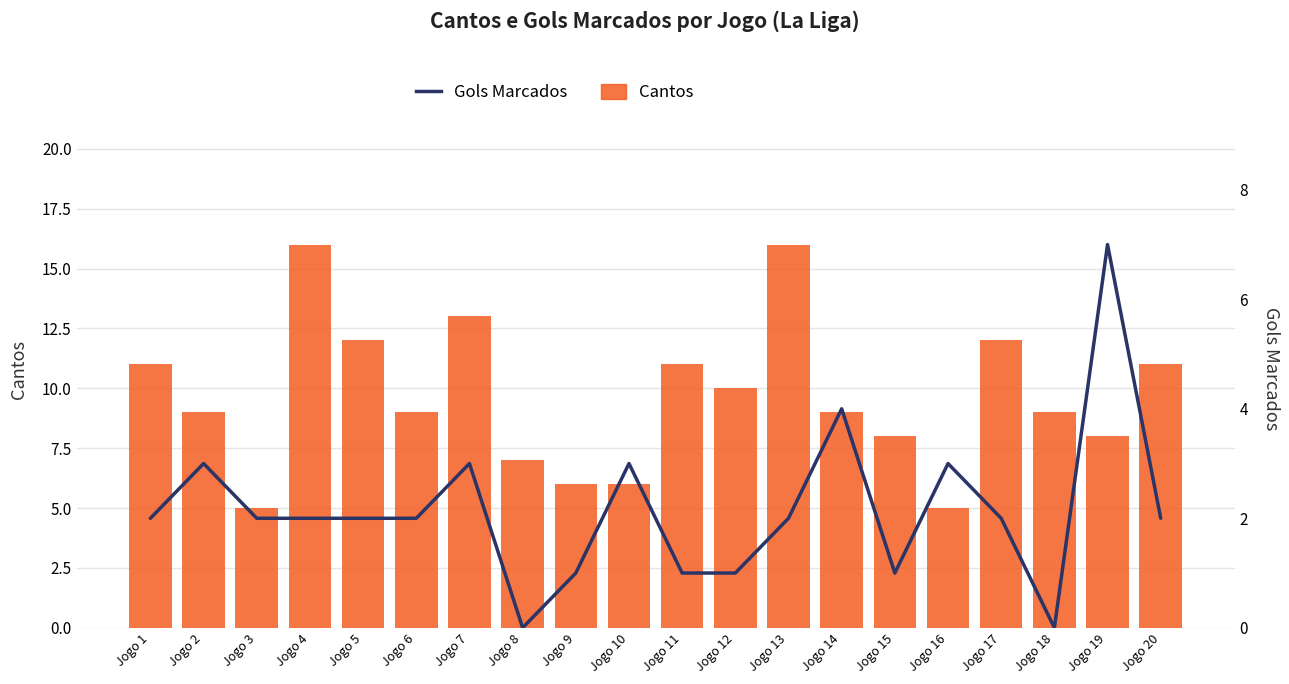

Which series has the largest total across all categories?

Cantos